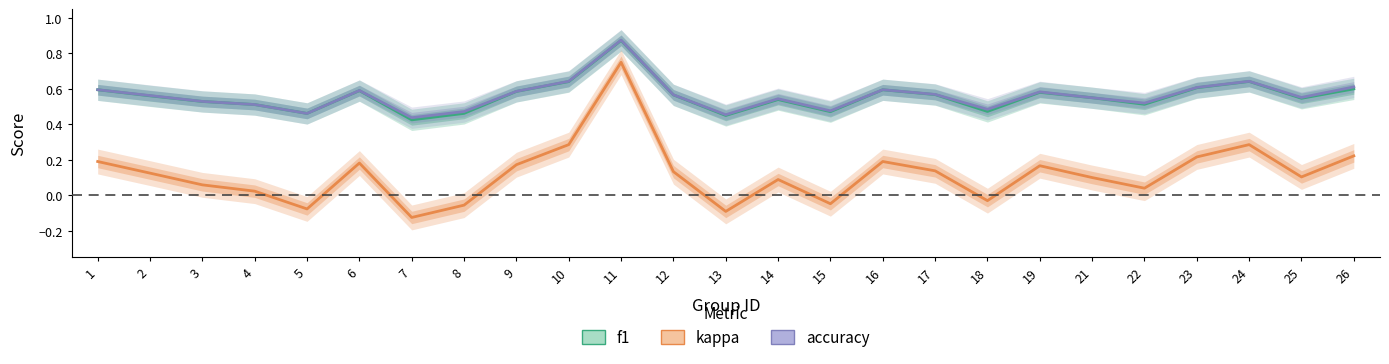

Reading right to left, transcribe all the data shown in this chart.

f1: 0.6	0.5	0.6	0.6	0.5	0.6	0.6	0.5	0.6	0.6	0.5	0.5	0.5	0.6	0.9	0.6	0.6	0.5	0.4	0.6	0.5	0.5	0.5	0.6	0.6
kappa: 0.2	0.1	0.3	0.2	0.0	0.1	0.2	-0.0	0.1	0.2	-0.0	0.1	-0.1	0.1	0.8	0.3	0.2	-0.1	-0.1	0.2	-0.1	0.0	0.1	0.1	0.2
accuracy: 0.6	0.6	0.6	0.6	0.5	0.6	0.6	0.5	0.6	0.6	0.5	0.5	0.5	0.6	0.9	0.6	0.6	0.5	0.4	0.6	0.5	0.5	0.5	0.6	0.6